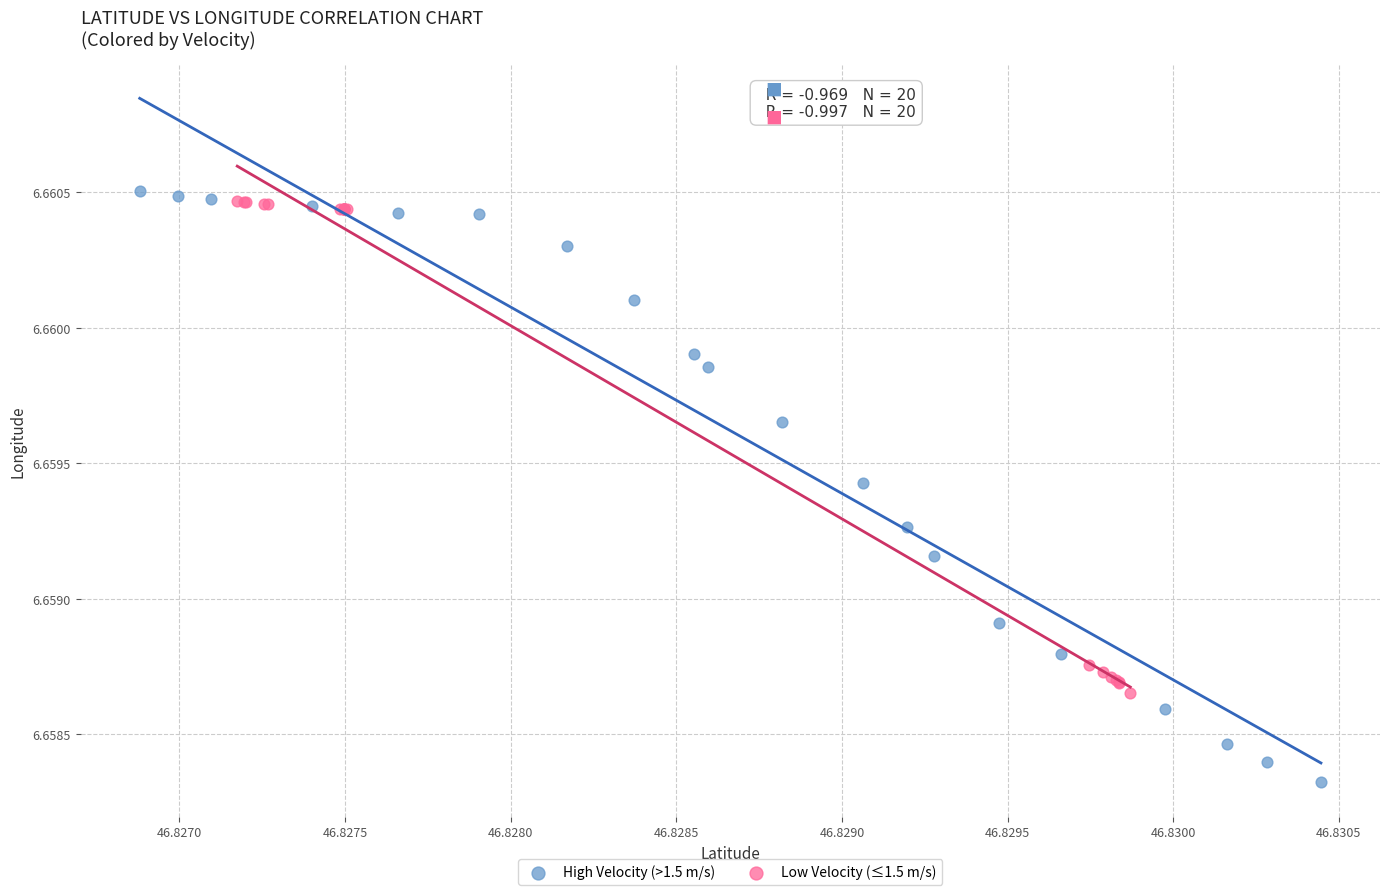

Which series reaches the minimum Y coordinate?

High Velocity (>1.5 m/s)